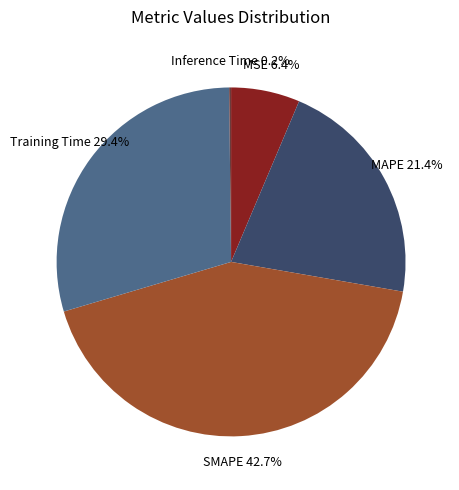

Between SMAPE and Training Time, which is larger?

SMAPE